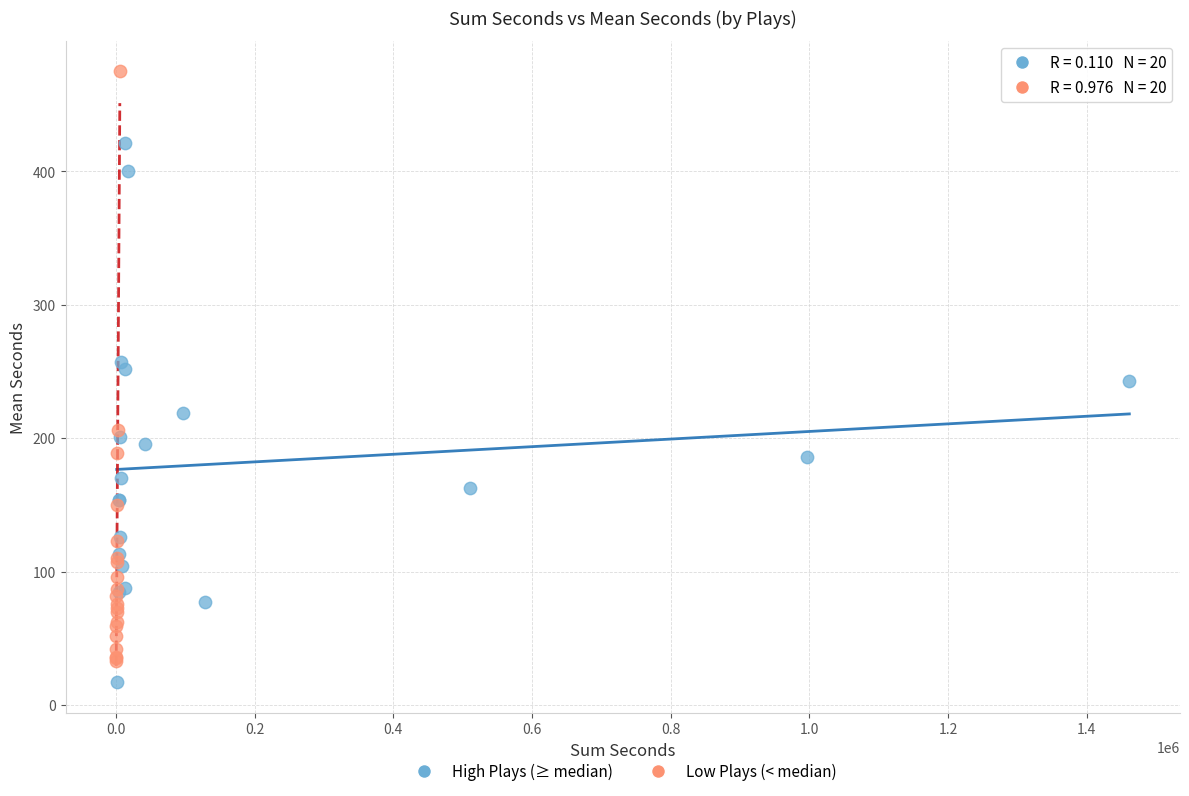

Which series has the largest Y range (max minus min)?

Low Plays (< median)